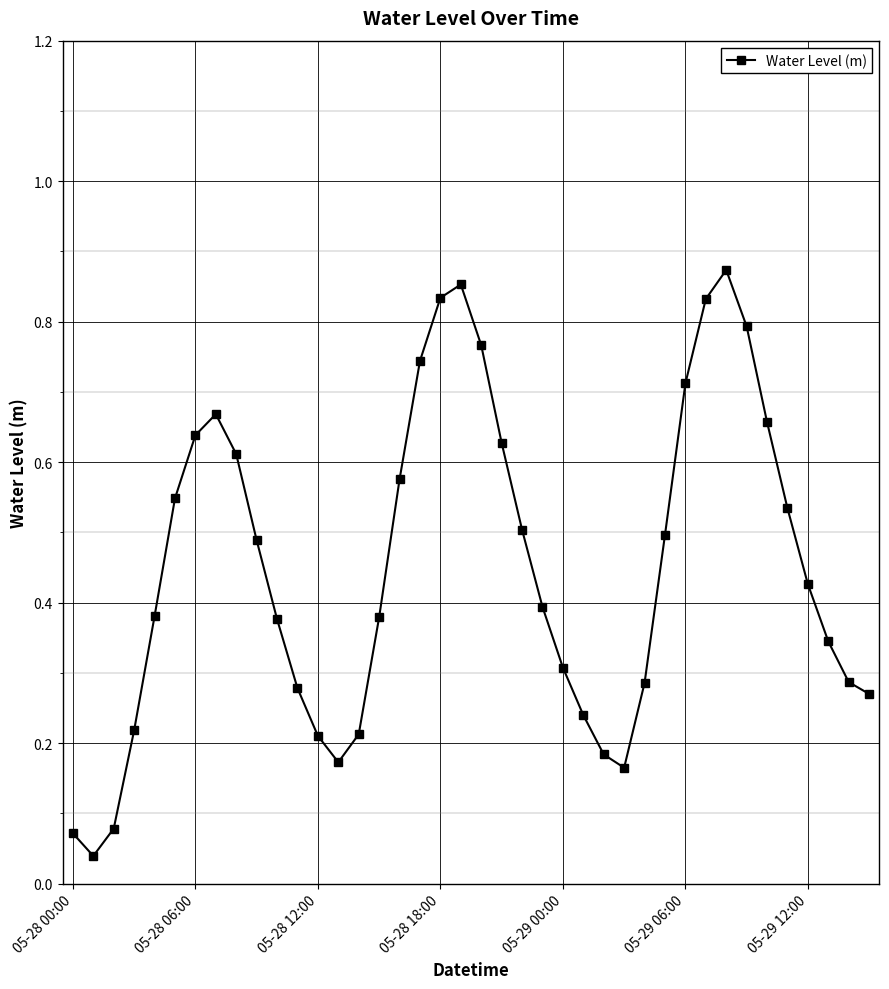

Count the number of categories in the chart.

40